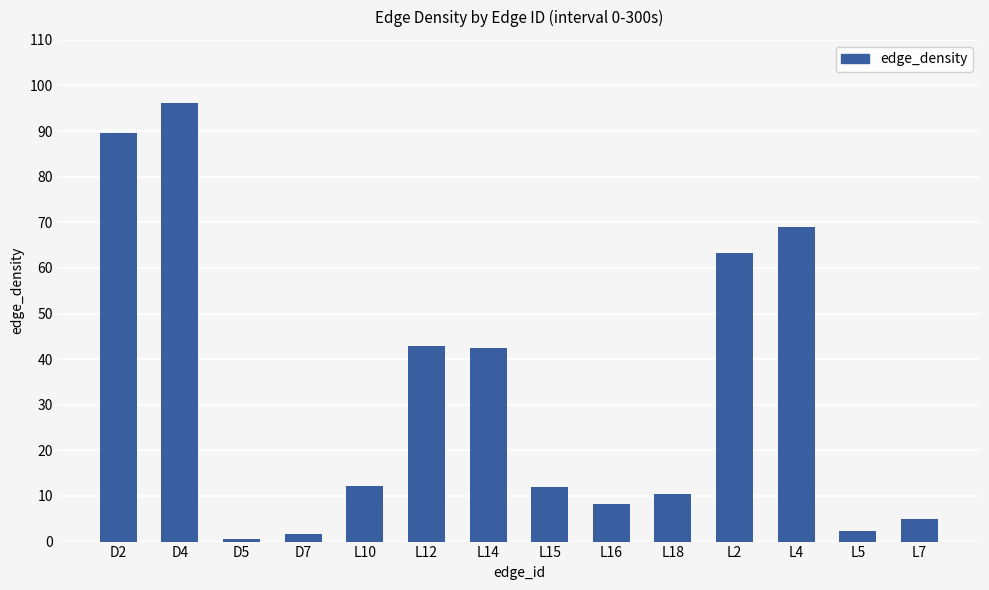

What is the difference between the values at D2 and L5?

87.3